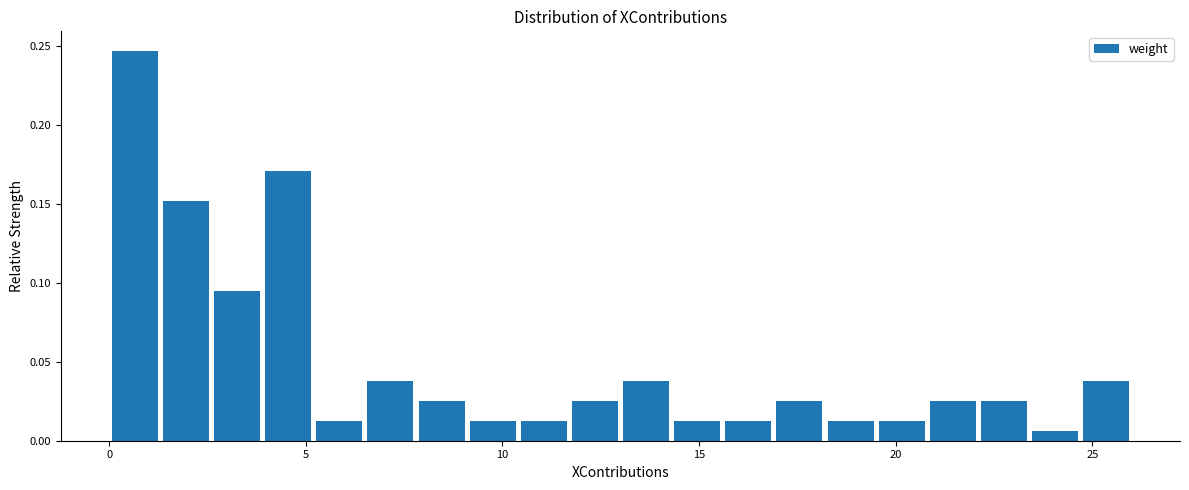

Read against the x-axis, roughly where is the centre of the tallest bar?

0.5